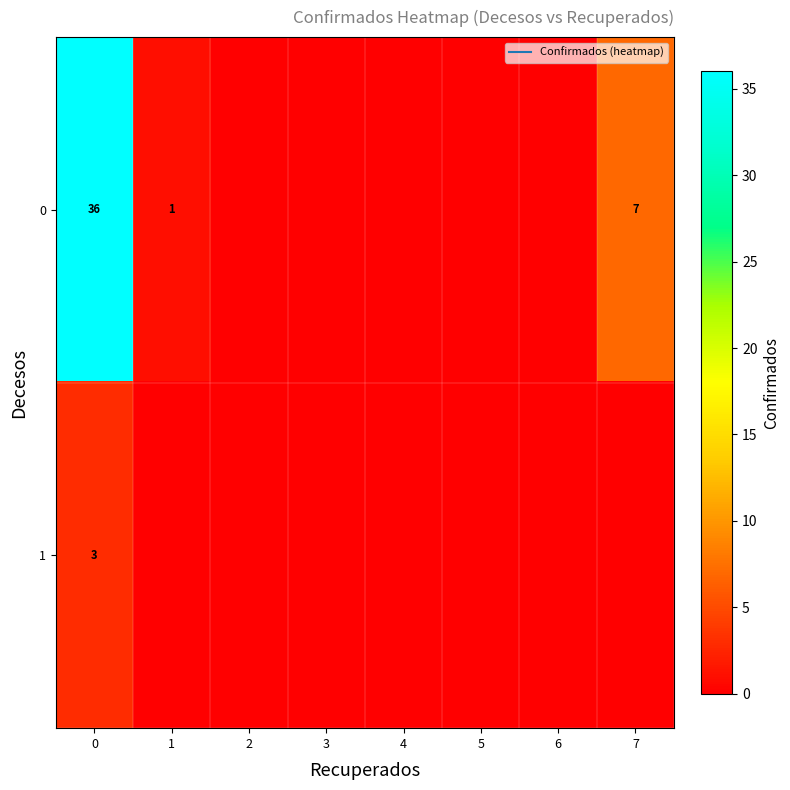

Rank the series by their maximum value, from highest to lowest.

0, 1